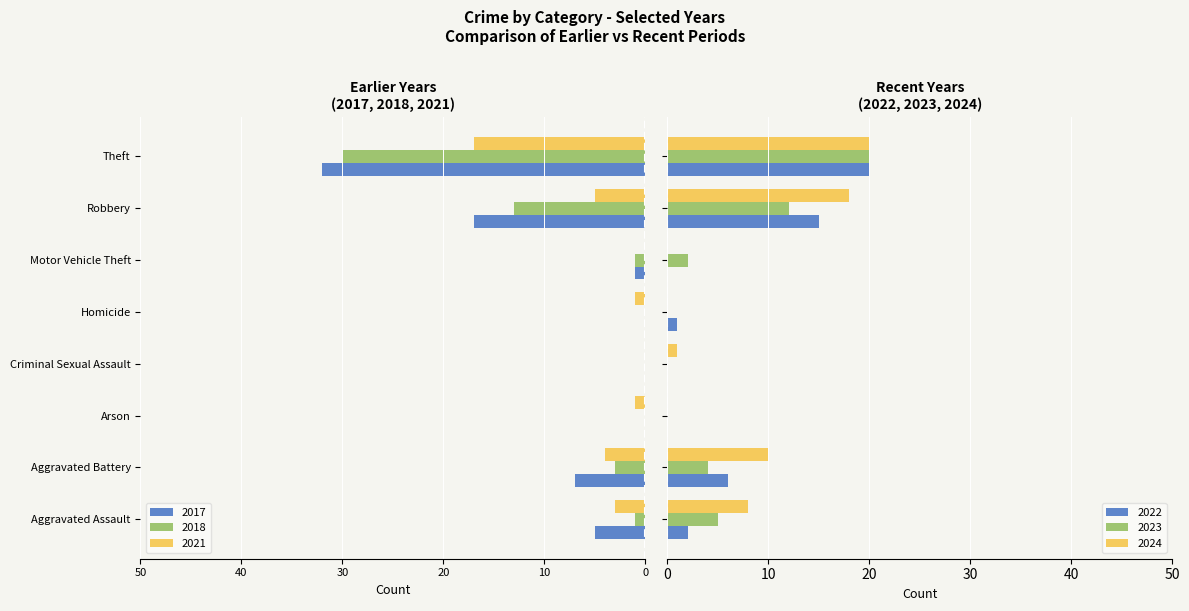

At how many categories does at least one series exceed -19?

8